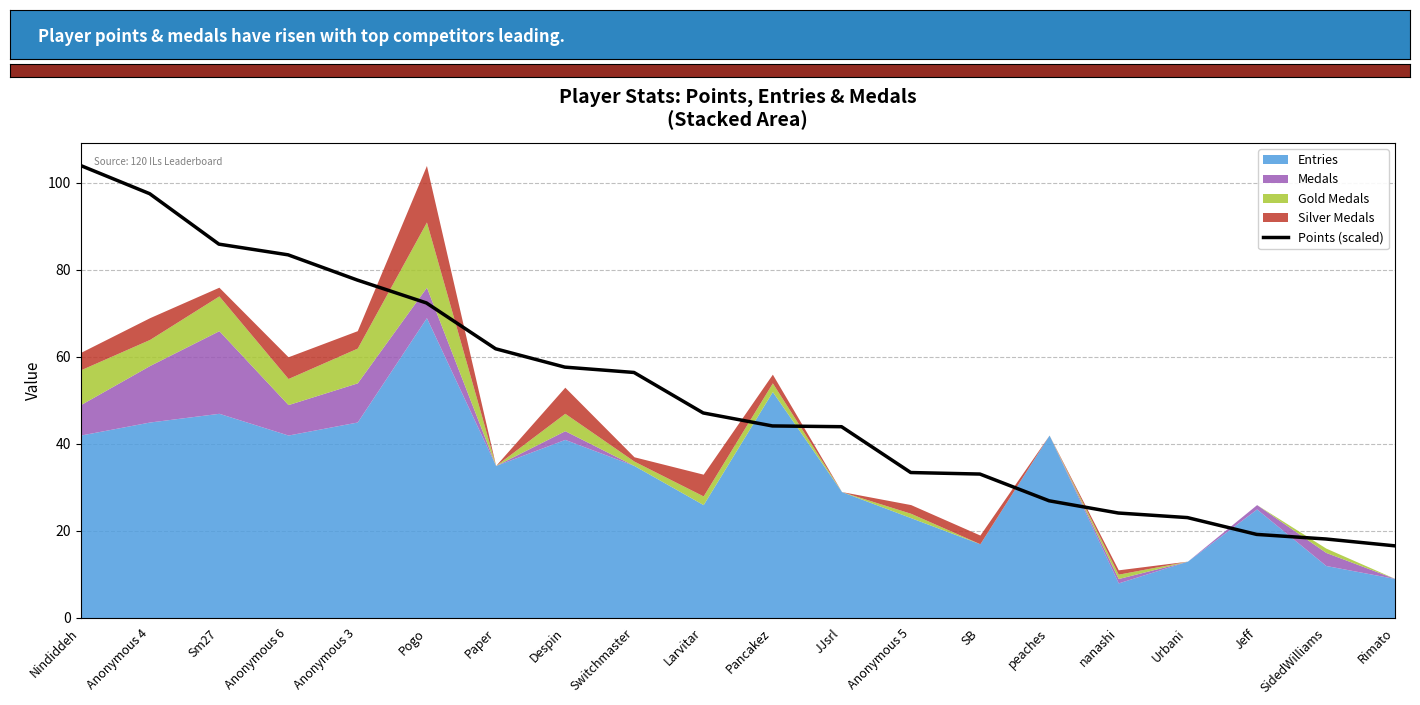

What is the approximate value of Points (scaled) at Switchmaster?

56.4